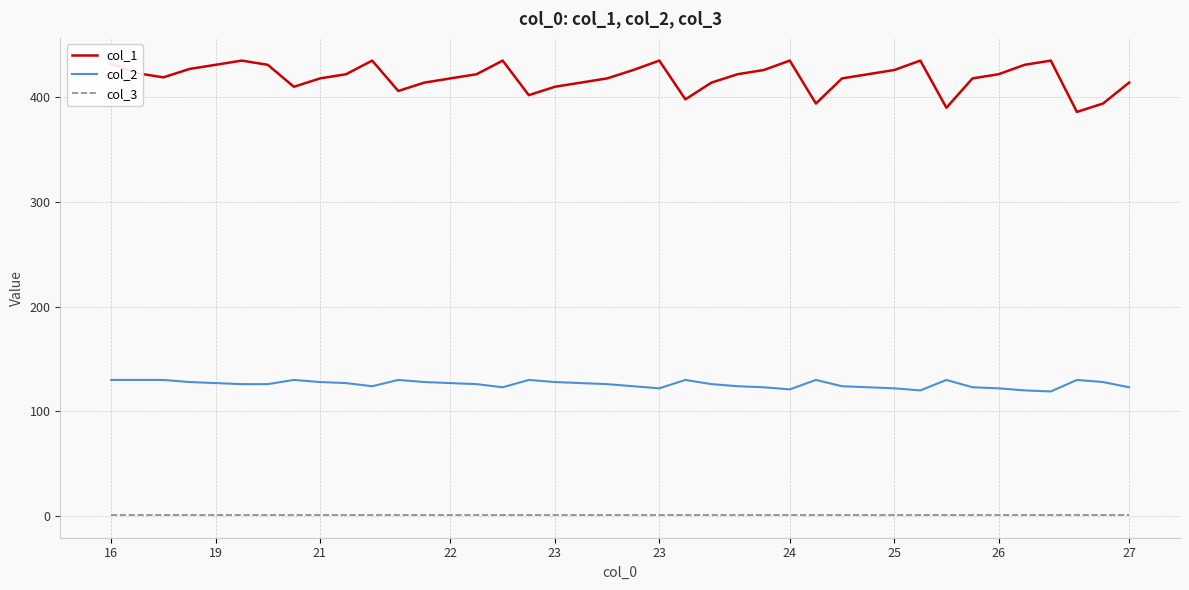

Which series has the widest spread of values?

col_1